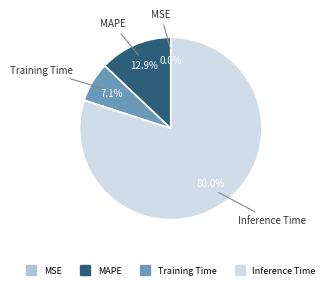

Do Inference Time and Training Time together represent more than half of the pie?

Yes